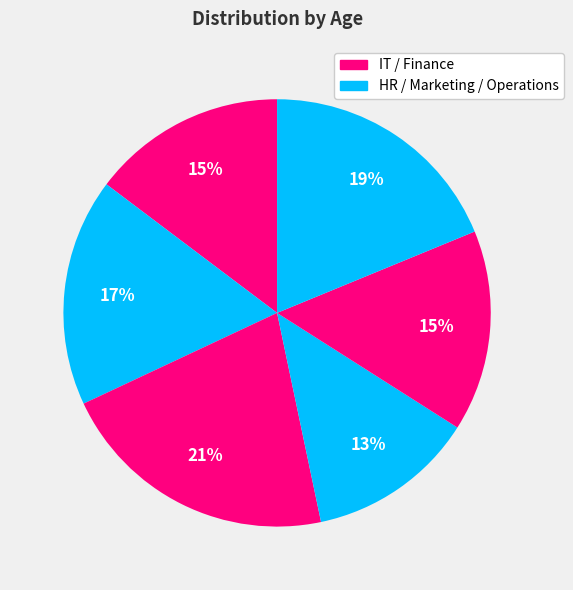

How many segments does this pie chart have?

6